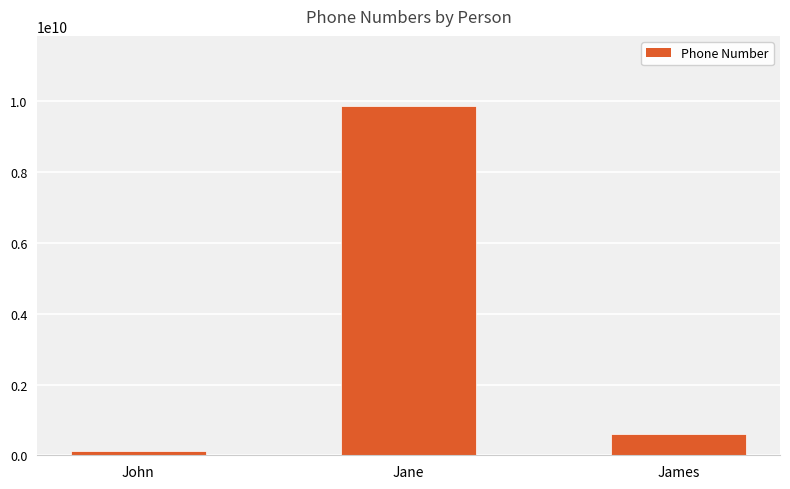

What is the greatest value displayed?

9876543210